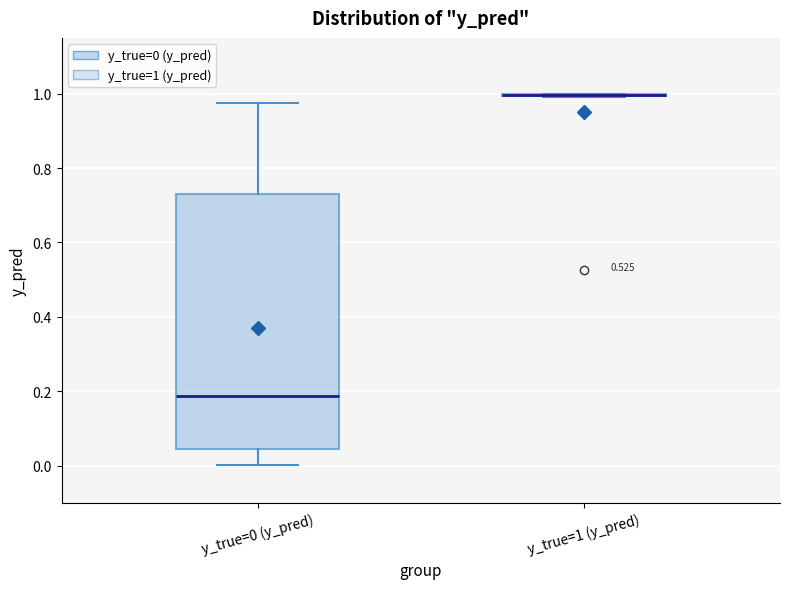

Reading left to right, transcribe this box plot: for each box, give where its median line is, the range the box spans, and where its two whiskers end, as read against the y-axis. The values are not printed on the chart, so give them approximately, as read against the axis.

y_true=0 (y_pred): median 0.18, box 0.04 to 0.72, whiskers 0.00 to 0.98
y_true=1 (y_pred): box collapsed to a line at 1.00, whiskers 1.00 to 1.00